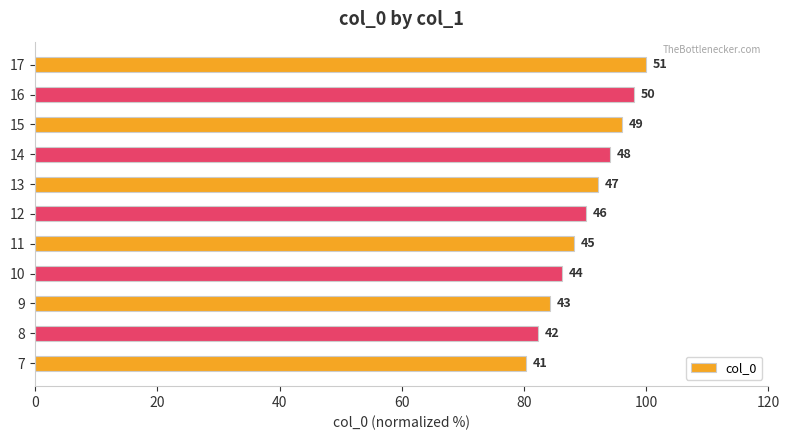

How many bars are there in total?

11